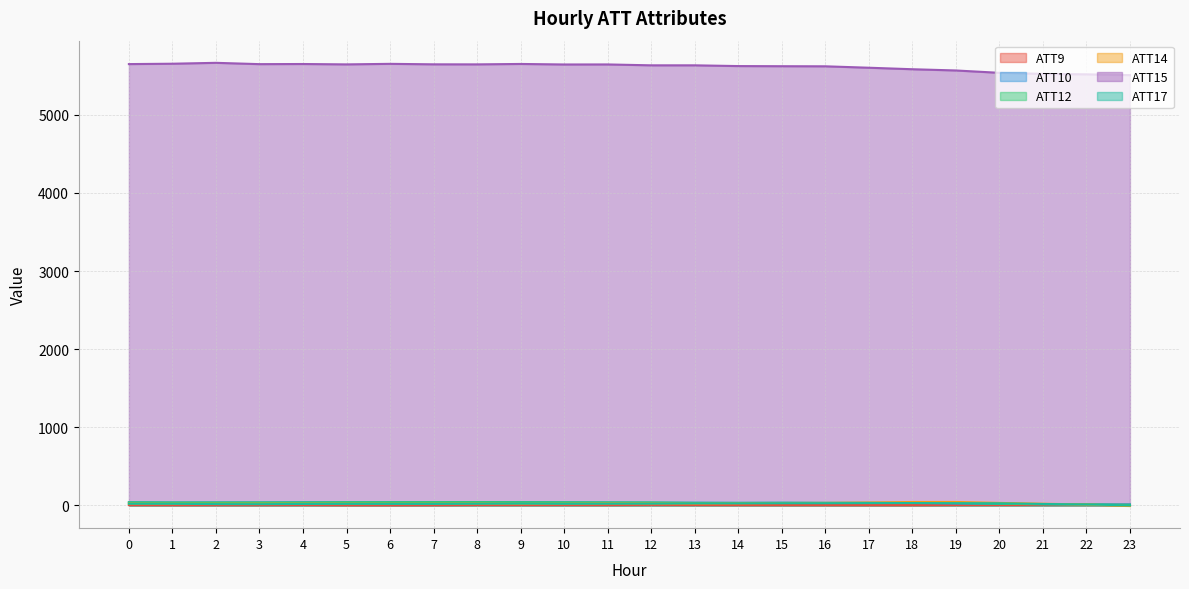

True or false: ATT10 and ATT12 cross at least once.

True